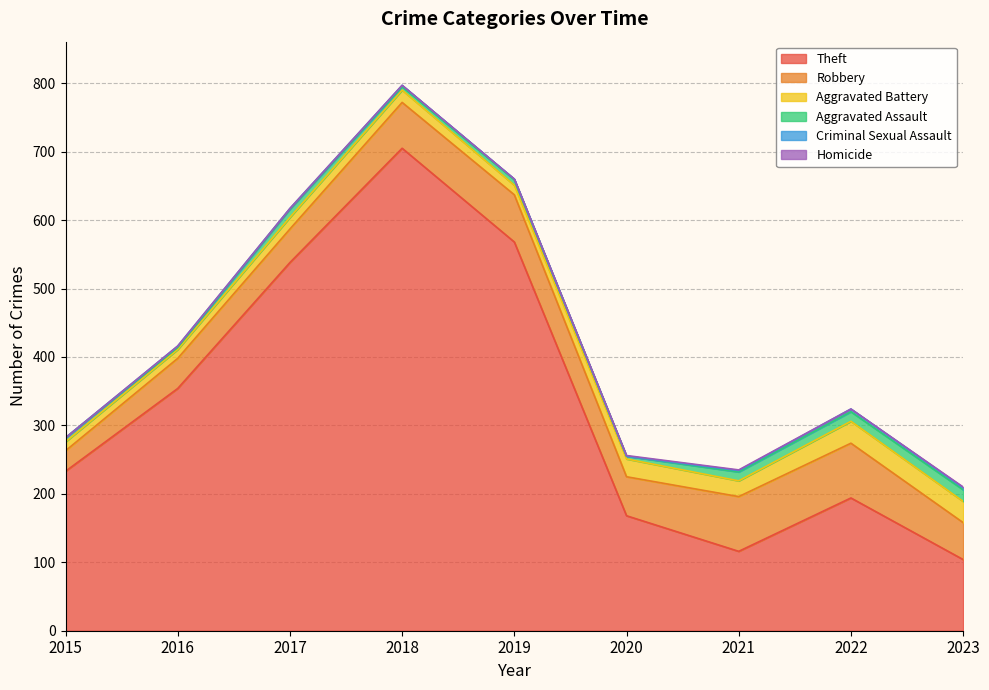

What is the difference between the Criminal Sexual Assault values at 2015 and 2021?

2